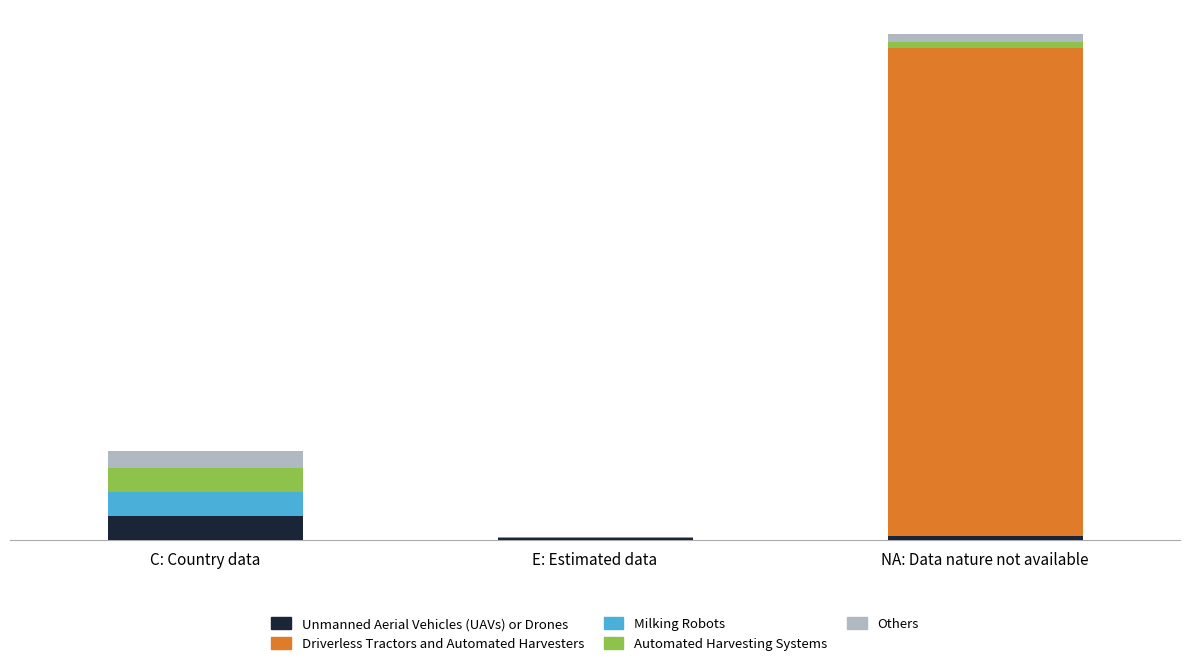

At which label is Milking Robots closest to 128?

E: Estimated data